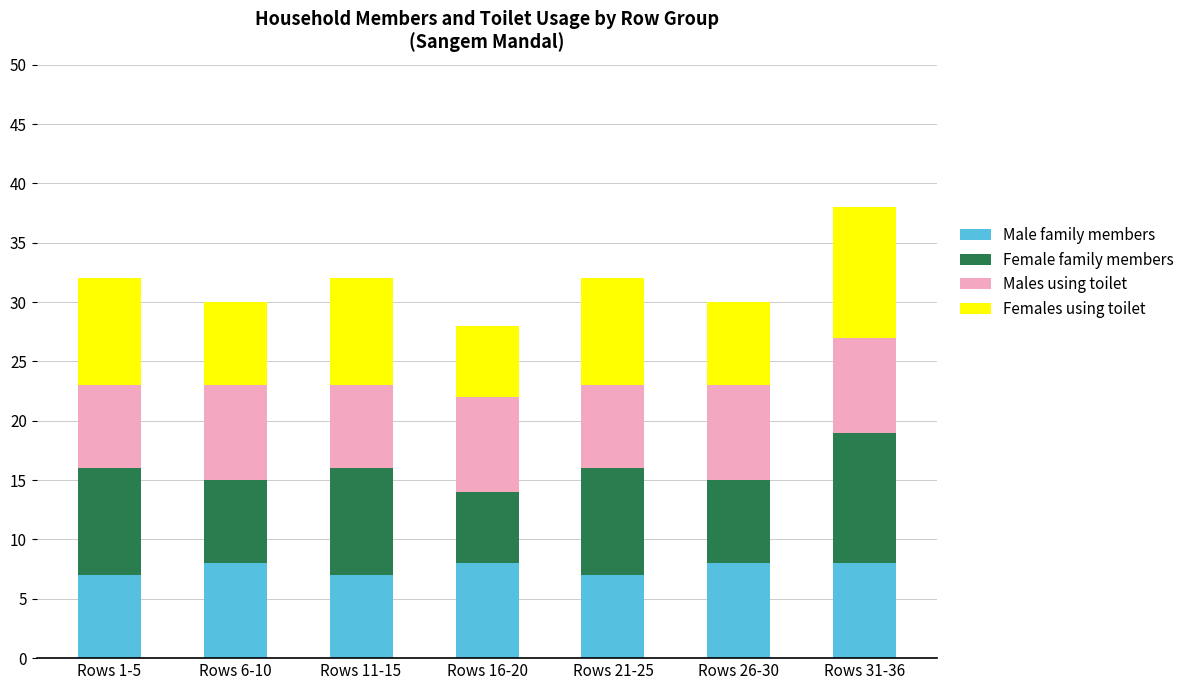

Is it true that Male family members equals 4 at Rows 6-10?

False